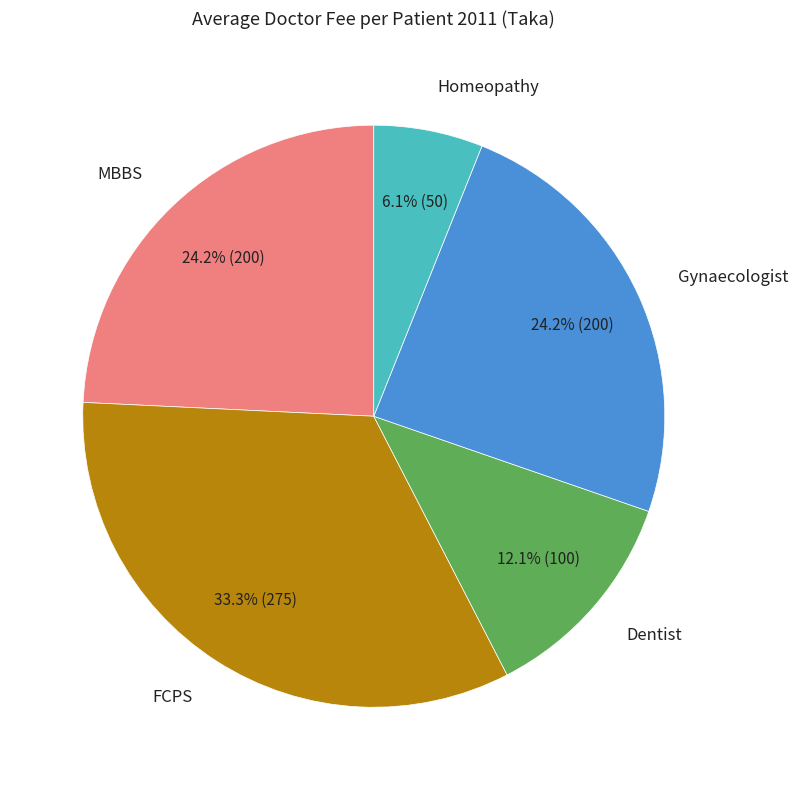

To the nearest percent, what is the difference between the largest and smallest slice percentages?

27%